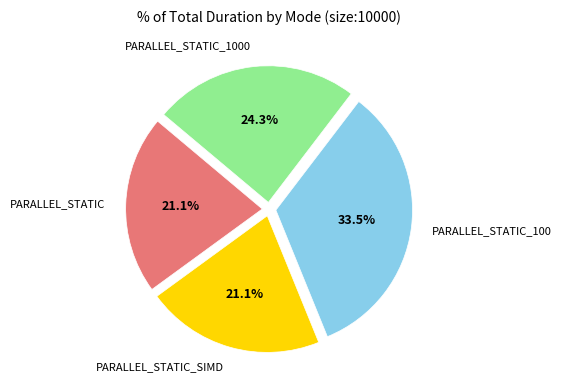

Is there a majority slice in this chart?

No